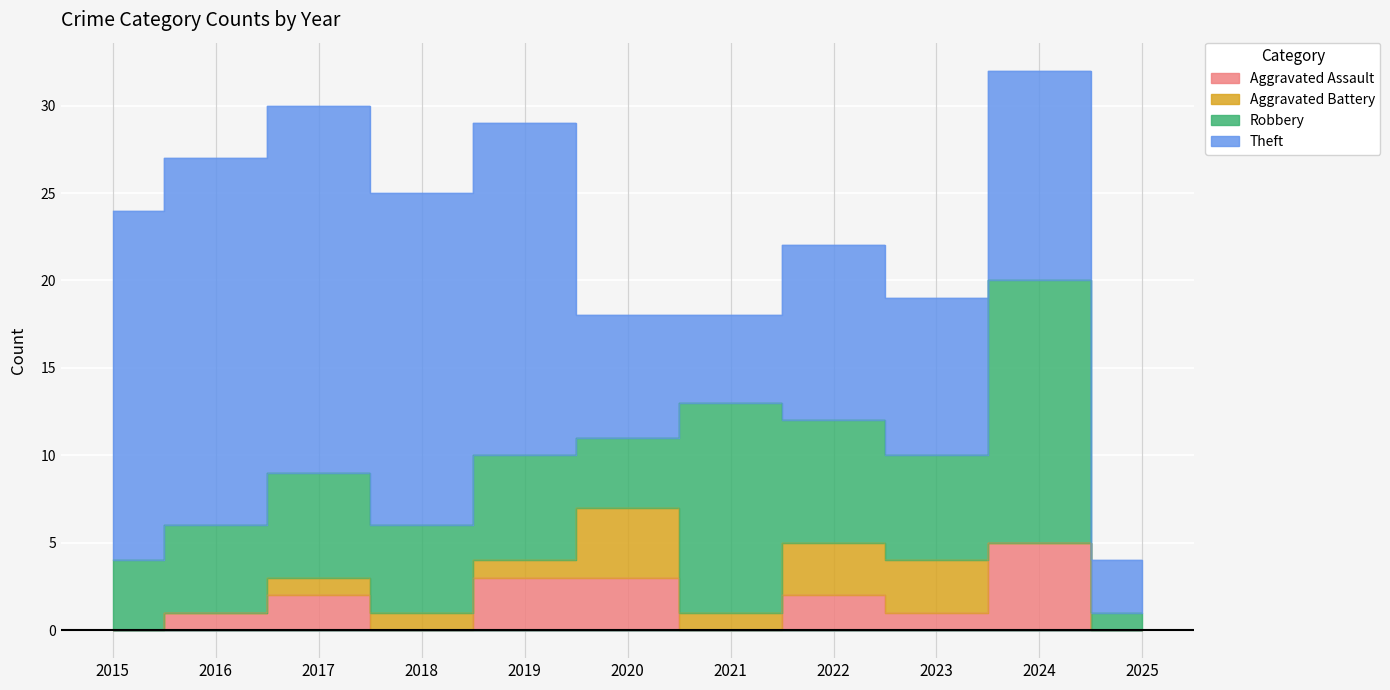

True or false: Aggravated Assault and Theft cross at least once.

False